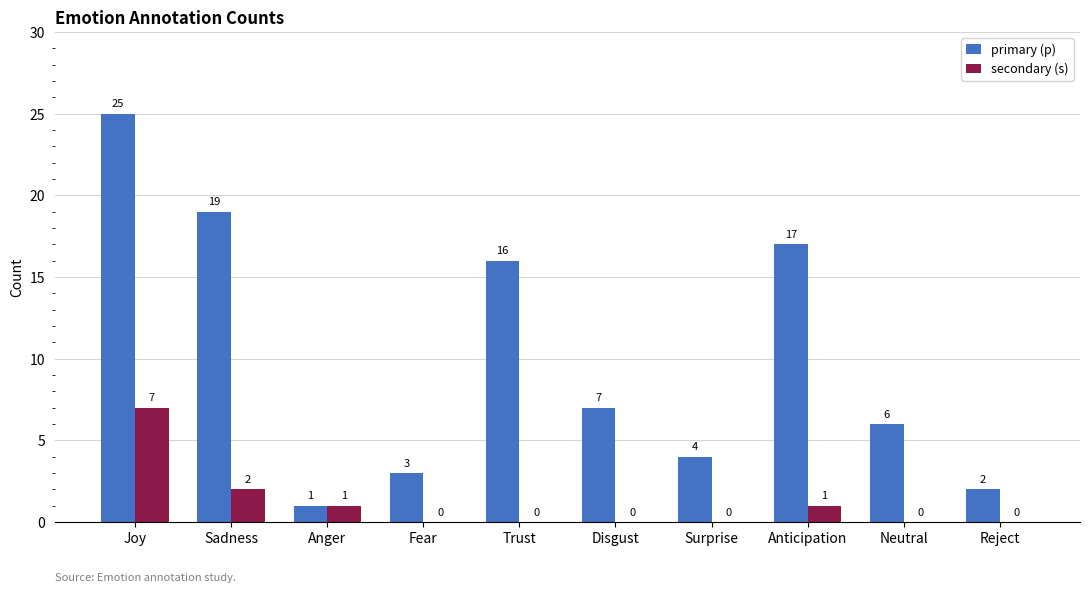

What is the highest value of the secondary (s) series?

7